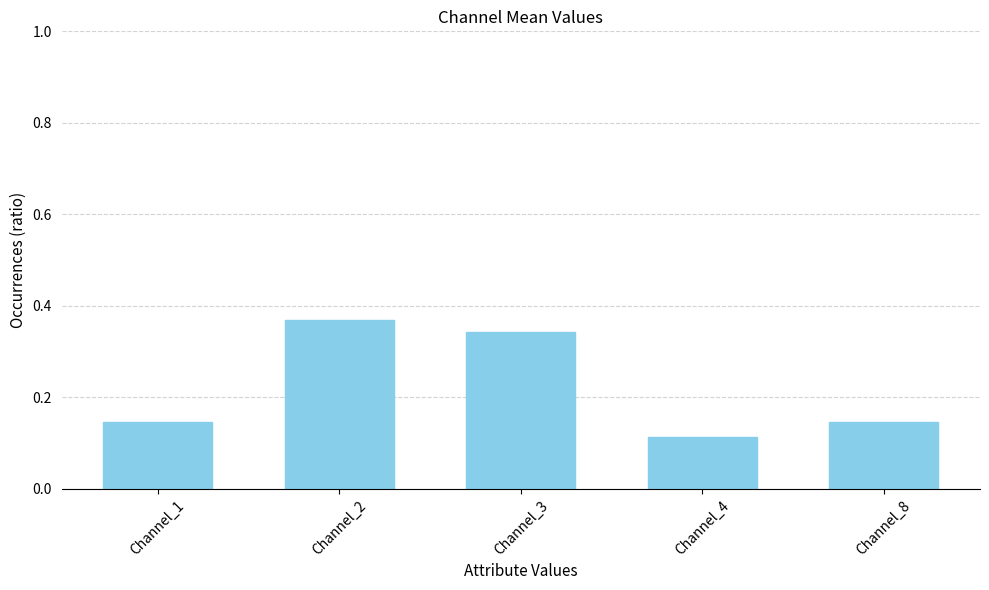

Is it true that the value at Channel_2 is 0.2?

False